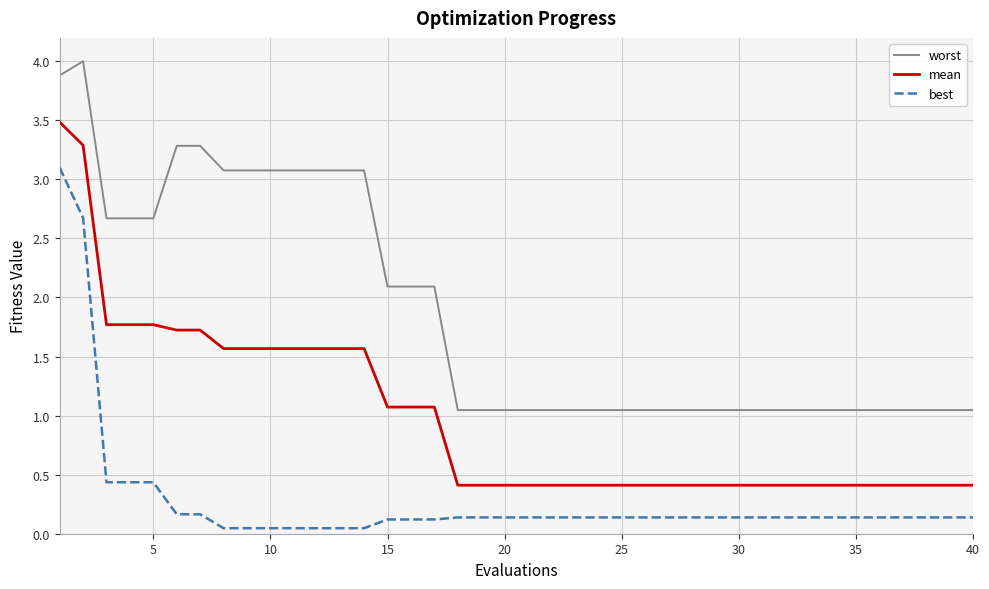

Which series has the largest total across all categories?

worst